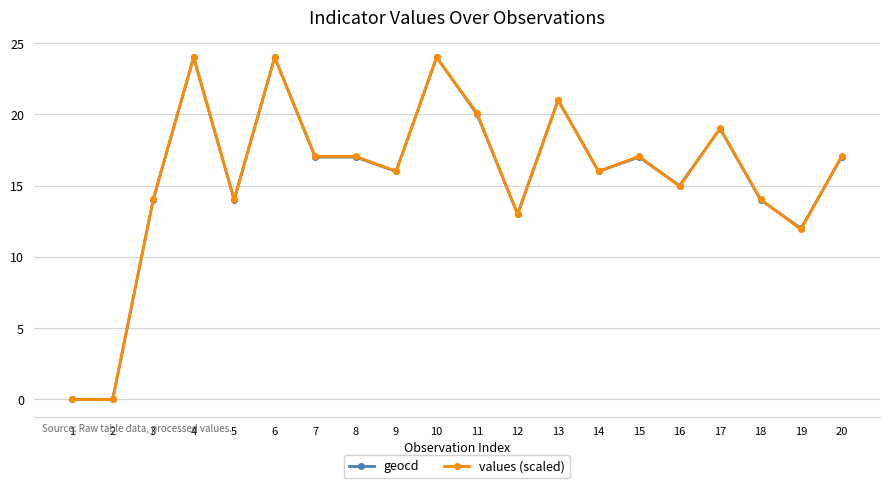

Does the chart display data point markers on the line(s)?

Yes